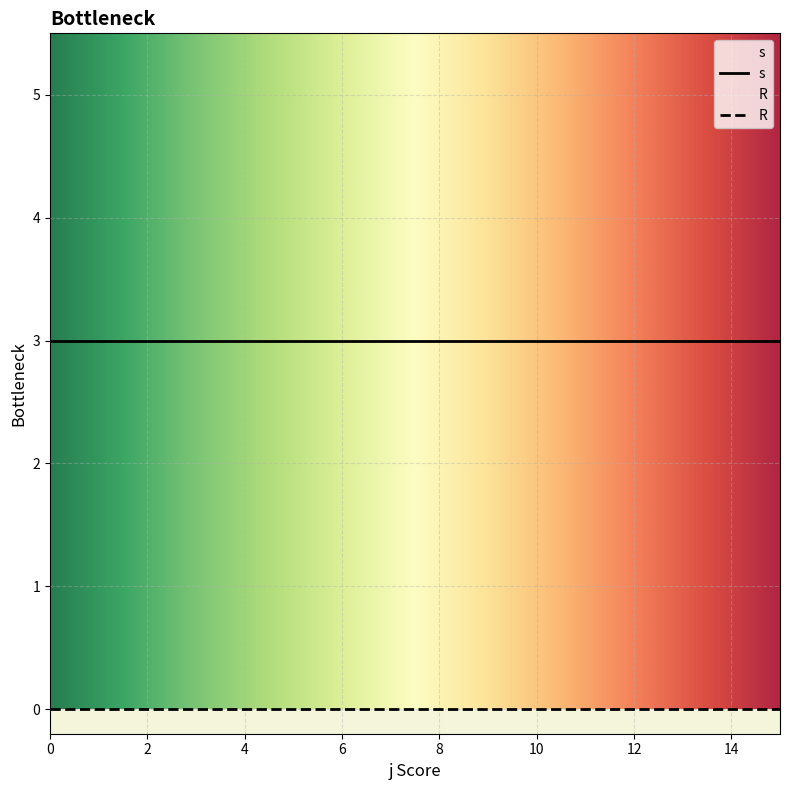

Which series has the largest total across all categories?

s